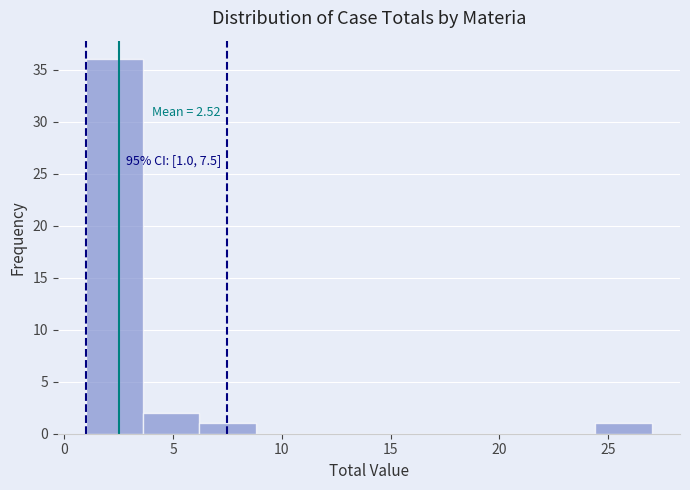

Which range on the x-axis has the tallest bar?

1.0 to 3.6